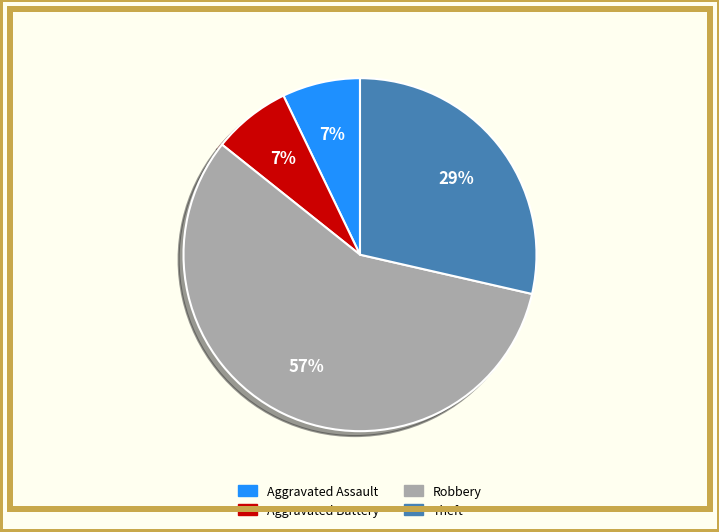

Which category has the biggest portion of the pie?

Robbery